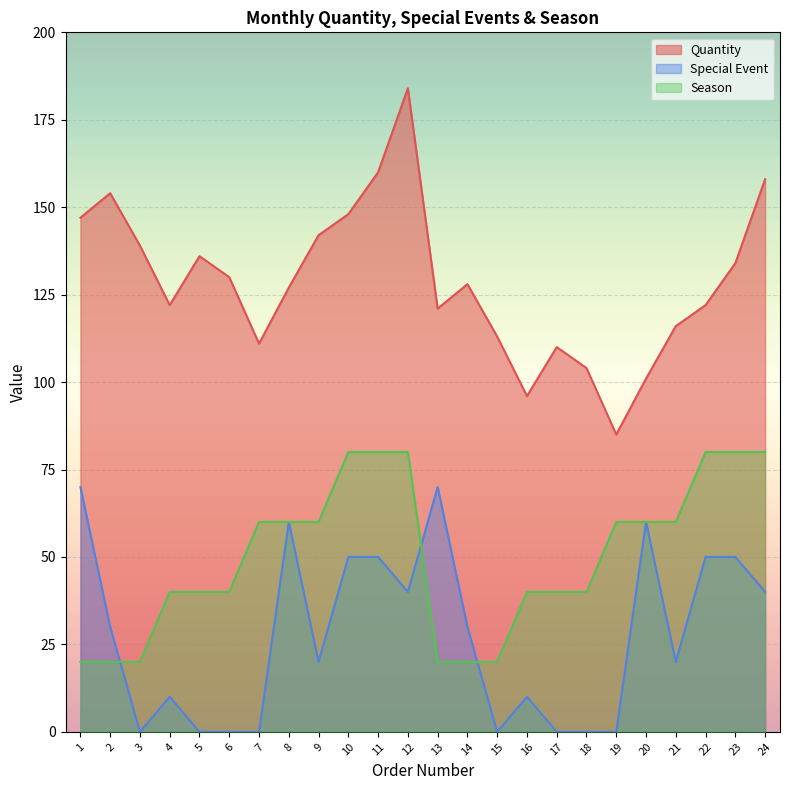

How many data points does each series have?

24